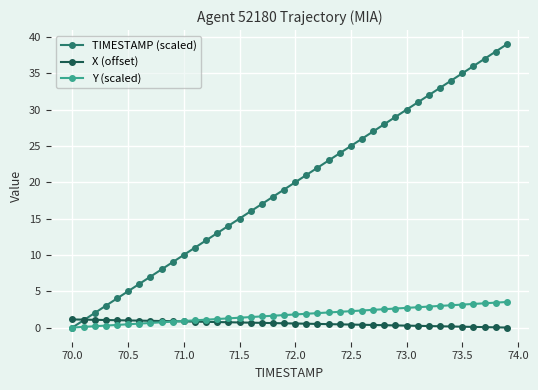

What is the greatest value displayed?

39.0